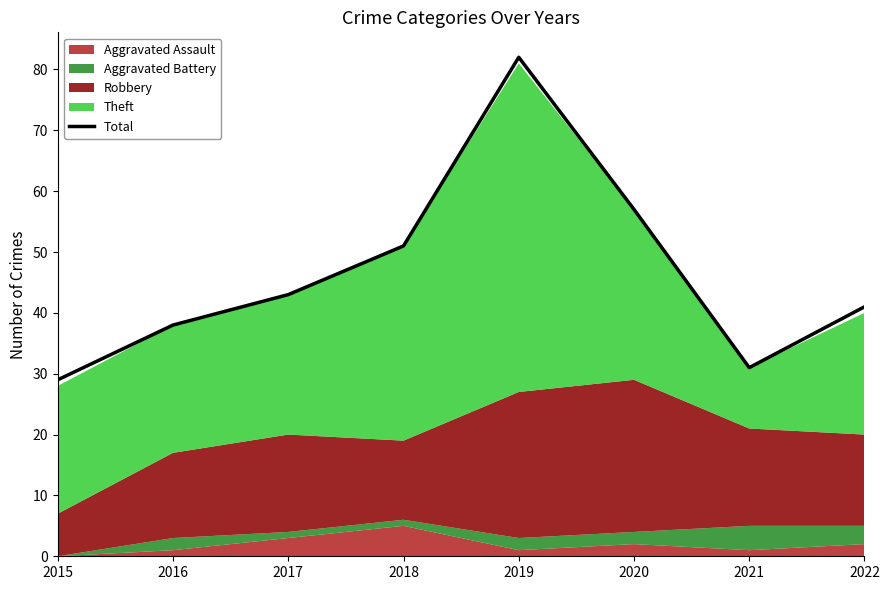

The chart shows a value of 126 at 2019. True or false?

False